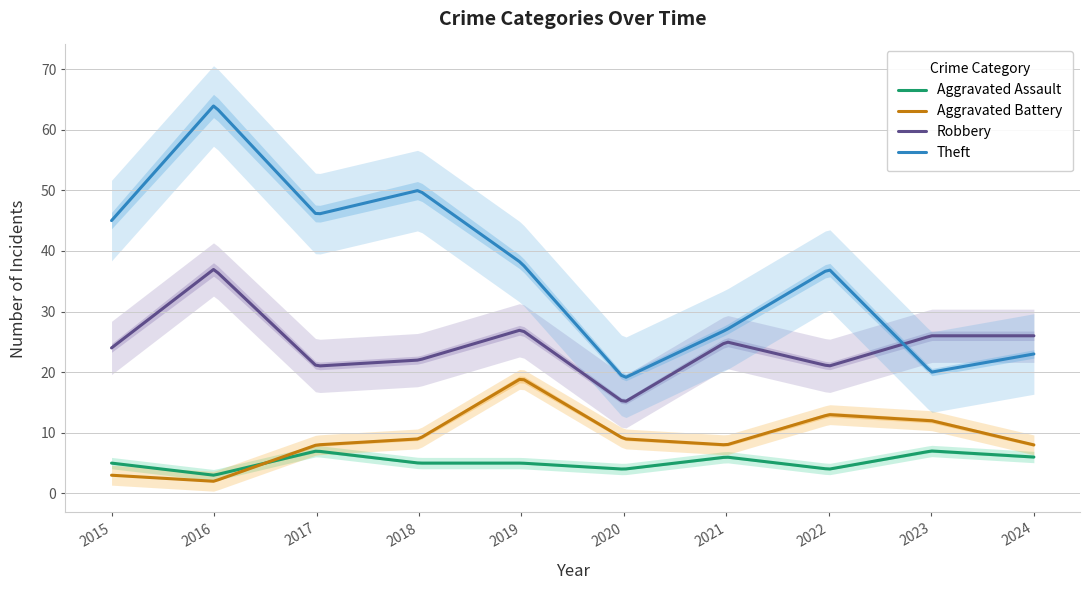

At which category is the sum across all series the highest?

2016